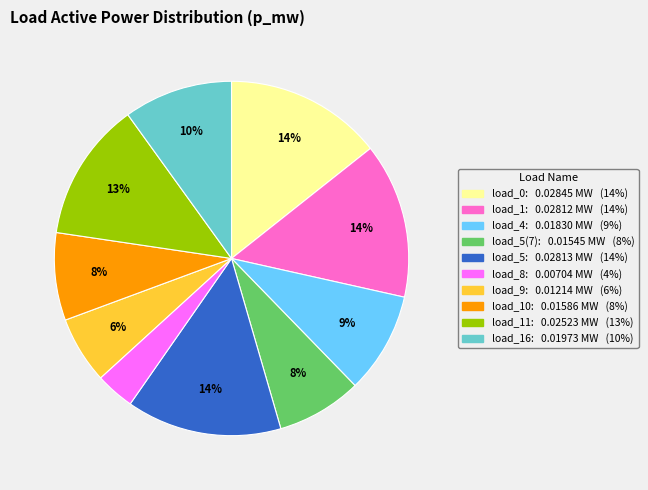

To the nearest percent, what is the average slice percentage?

10%